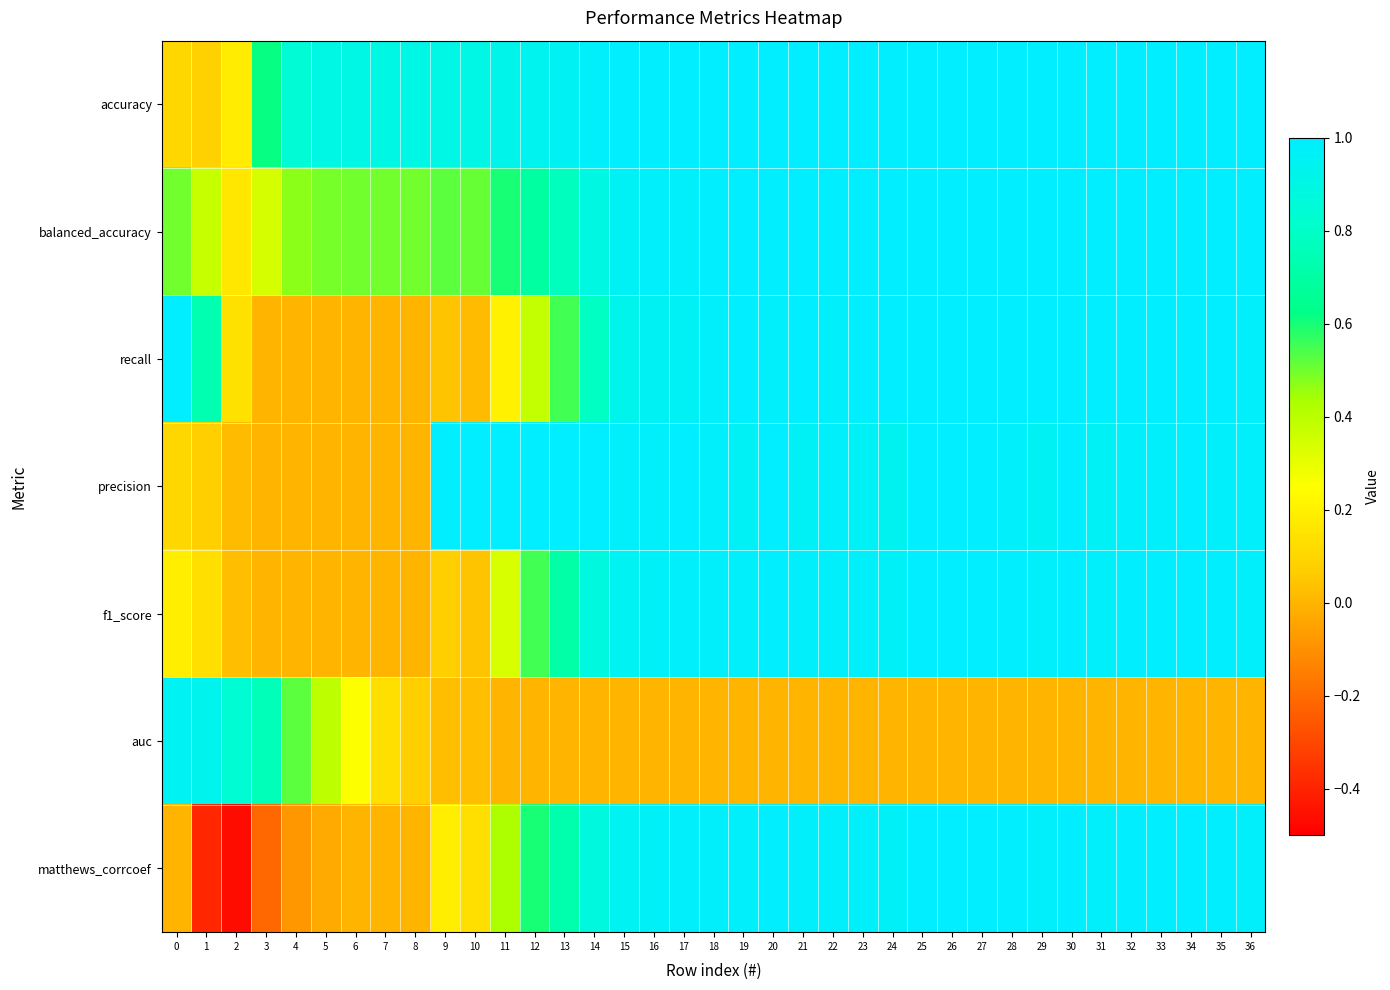

Reading right to left, list all the values displayed in this chart.

accuracy: 36=1.0	35=1.0	34=1.0	33=1.0	32=1.0	31=1.0	30=1.0	29=1.0	28=1.0	27=1.0	26=1.0	25=1.0	24=1.0	23=1.0	22=1.0	21=1.0	20=1.0	19=1.0	18=1.0	17=1.0	16=1.0	15=1.0	14=1.0	13=1.0	12=0.9	11=0.9	10=0.9	9=0.9	8=0.9	7=0.9	6=0.9	5=0.9	4=0.8	3=0.6	2=0.2	1=0.1	0=0.1
balanced_accuracy: 36=1.0	35=1.0	34=1.0	33=1.0	32=1.0	31=1.0	30=1.0	29=1.0	28=1.0	27=1.0	26=1.0	25=1.0	24=1.0	23=1.0	22=1.0	21=1.0	20=1.0	19=1.0	18=1.0	17=1.0	16=1.0	15=1.0	14=0.9	13=0.8	12=0.7	11=0.6	10=0.5	9=0.5	8=0.5	7=0.5	6=0.5	5=0.5	4=0.5	3=0.3	2=0.2	1=0.4	0=0.5
recall: 36=1.0	35=1.0	34=1.0	33=1.0	32=1.0	31=1.0	30=1.0	29=1.0	28=1.0	27=1.0	26=1.0	25=1.0	24=1.0	23=1.0	22=1.0	21=1.0	20=1.0	19=1.0	18=1.0	17=1.0	16=1.0	15=0.9	14=0.8	13=0.6	12=0.4	11=0.2	10=0.0	9=0.0	8=0.0	7=0.0	6=0.0	5=0.0	4=0.0	3=0.0	2=0.1	1=0.7	0=1.0
precision: 36=1.0	35=1.0	34=1.0	33=1.0	32=1.0	31=1.0	30=1.0	29=1.0	28=1.0	27=1.0	26=1.0	25=1.0	24=0.9	23=1.0	22=1.0	21=1.0	20=1.0	19=1.0	18=1.0	17=1.0	16=1.0	15=1.0	14=1.0	13=1.0	12=1.0	11=1.0	10=1.0	9=1.0	8=0.0	7=0.0	6=0.0	5=0.0	4=0.0	3=0.0	2=0.0	1=0.1	0=0.1
f1_score: 36=1.0	35=1.0	34=1.0	33=1.0	32=1.0	31=1.0	30=1.0	29=1.0	28=1.0	27=1.0	26=1.0	25=1.0	24=1.0	23=1.0	22=1.0	21=1.0	20=1.0	19=1.0	18=1.0	17=1.0	16=1.0	15=1.0	14=0.9	13=0.7	12=0.6	11=0.3	10=0.0	9=0.1	8=0.0	7=0.0	6=0.0	5=0.0	4=0.0	3=0.0	2=0.0	1=0.1	0=0.2
auc: 36=0.0	35=0.0	34=0.0	33=0.0	32=0.0	31=0.0	30=0.0	29=0.0	28=0.0	27=0.0	26=0.0	25=0.0	24=0.0	23=0.0	22=0.0	21=0.0	20=0.0	19=0.0	18=0.0	17=0.0	16=0.0	15=0.0	14=0.0	13=0.0	12=0.0	11=0.0	10=0.0	9=0.0	8=0.1	7=0.1	6=0.3	5=0.4	4=0.5	3=0.8	2=0.8	1=0.9	0=0.9
matthews_corrcoef: 36=1.0	35=1.0	34=1.0	33=1.0	32=1.0	31=1.0	30=1.0	29=1.0	28=1.0	27=1.0	26=1.0	25=1.0	24=1.0	23=1.0	22=1.0	21=1.0	20=1.0	19=1.0	18=1.0	17=1.0	16=1.0	15=0.9	14=0.9	13=0.7	12=0.6	11=0.4	10=0.1	9=0.2	8=0.0	7=0.0	6=0.0	5=-0.0	4=-0.1	3=-0.2	2=-0.5	1=-0.4	0=0.0